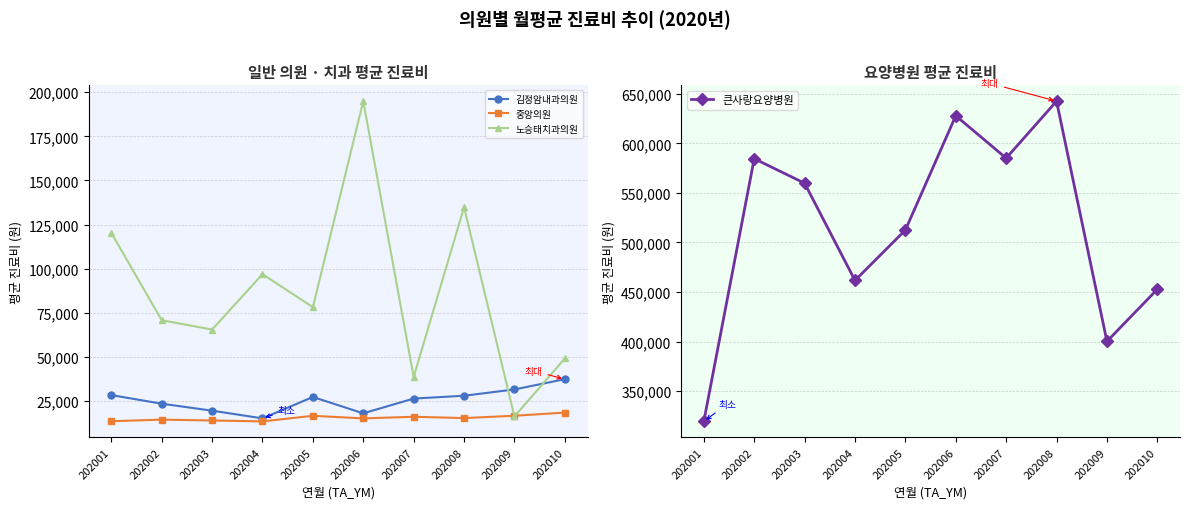

Does the chart display data point markers on the line(s)?

Yes